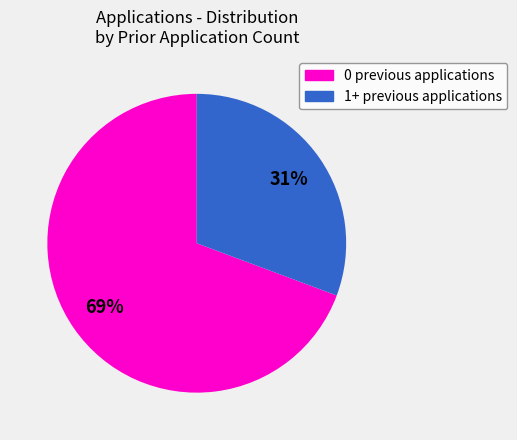

To the nearest percent, what is the average slice percentage?

50%